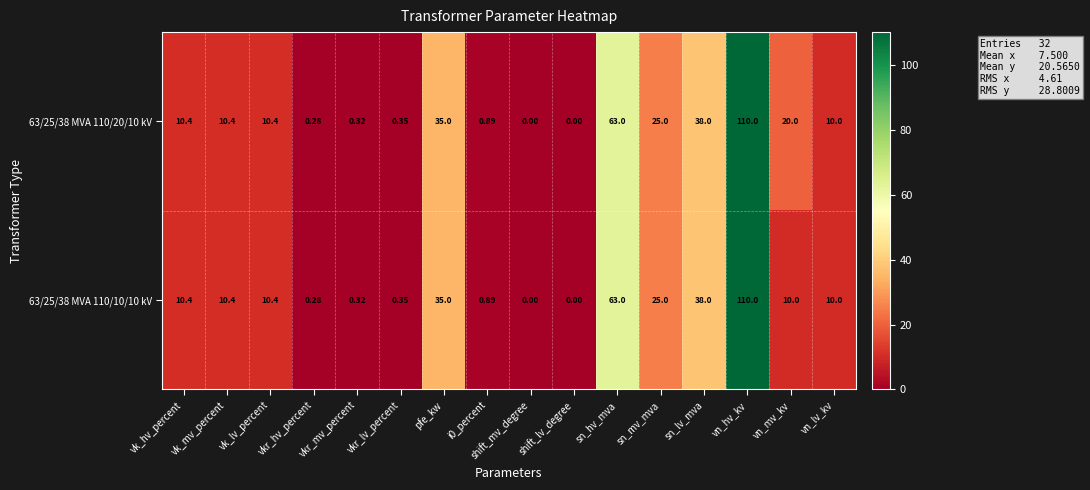

Where does the 63/25/38 MVA 110/20/10 kV series first go above 10?

vk_hv_percent